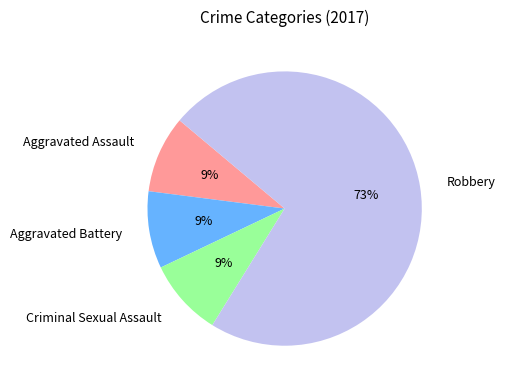

Count the number of slices in the pie.

4